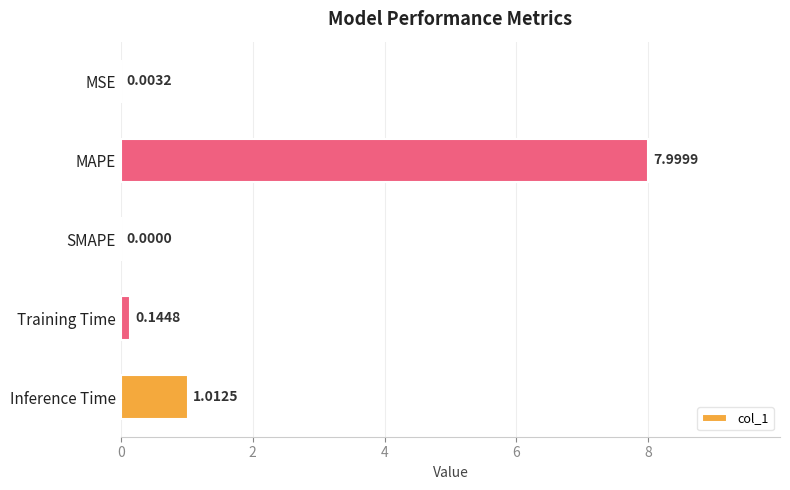

What is the sum of all values?

9.2